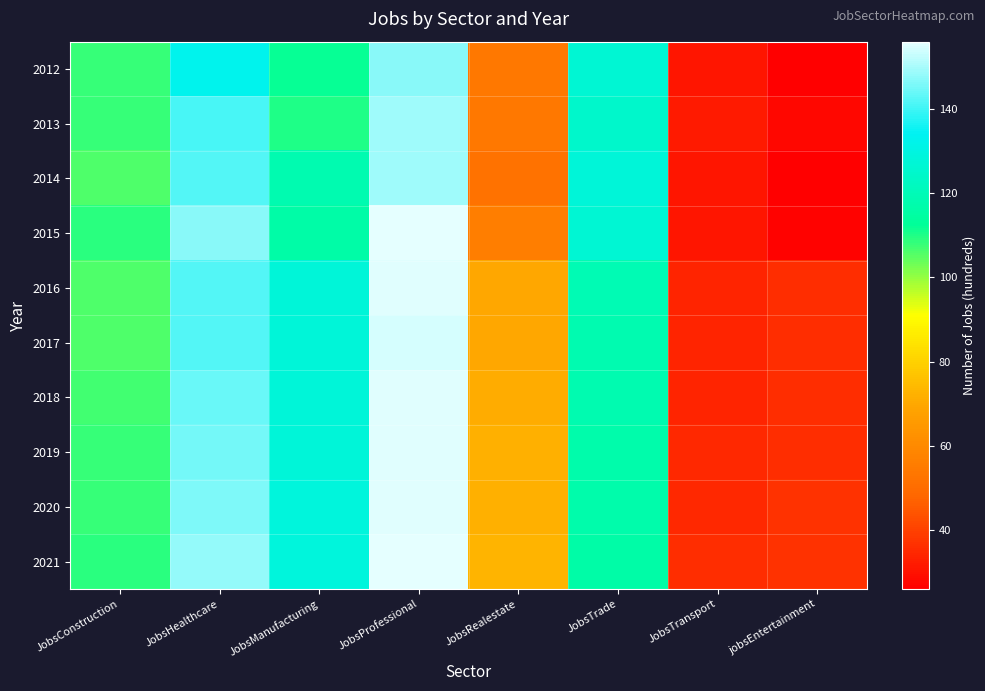

At JobsManufacturing, list the series in order from largest to smallest.

2020, 2021, 2016, 2017, 2018, 2019, 2014, 2015, 2012, 2013